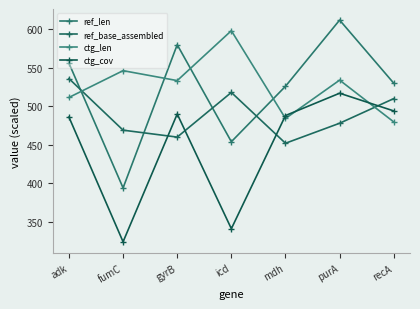

At which category is the sum across all series the highest?

purA